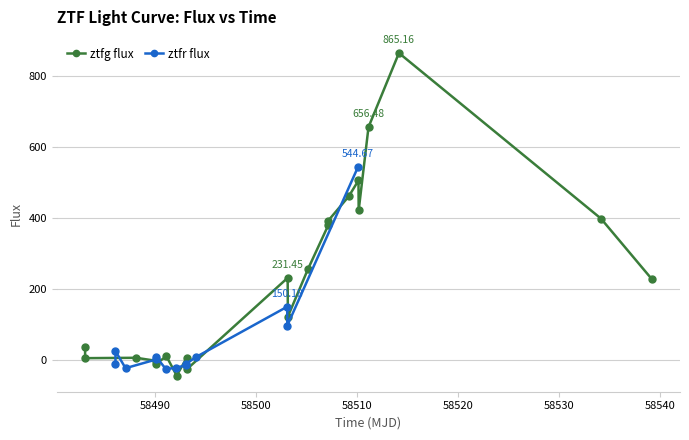

What is the value of the 5th point from the left?

8.2